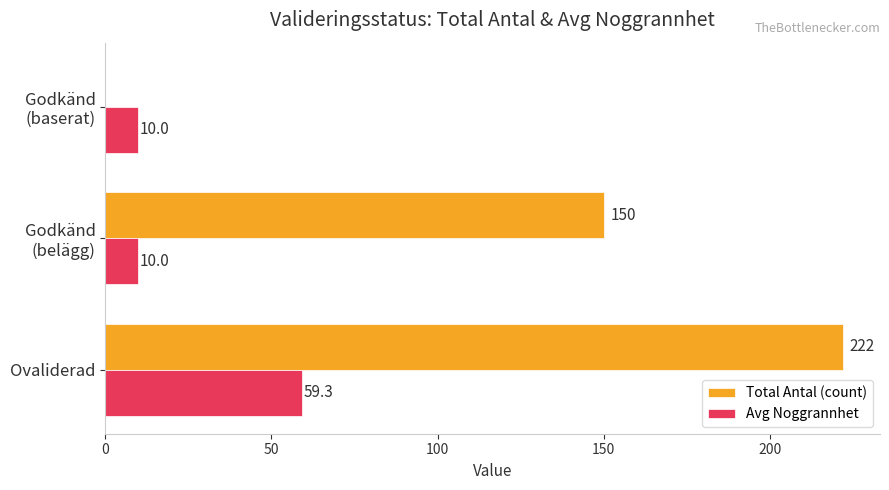

Is the value of Total Antal (count) at Ovaliderad greater than the value of Avg Noggrannhet at Ovaliderad?

Yes